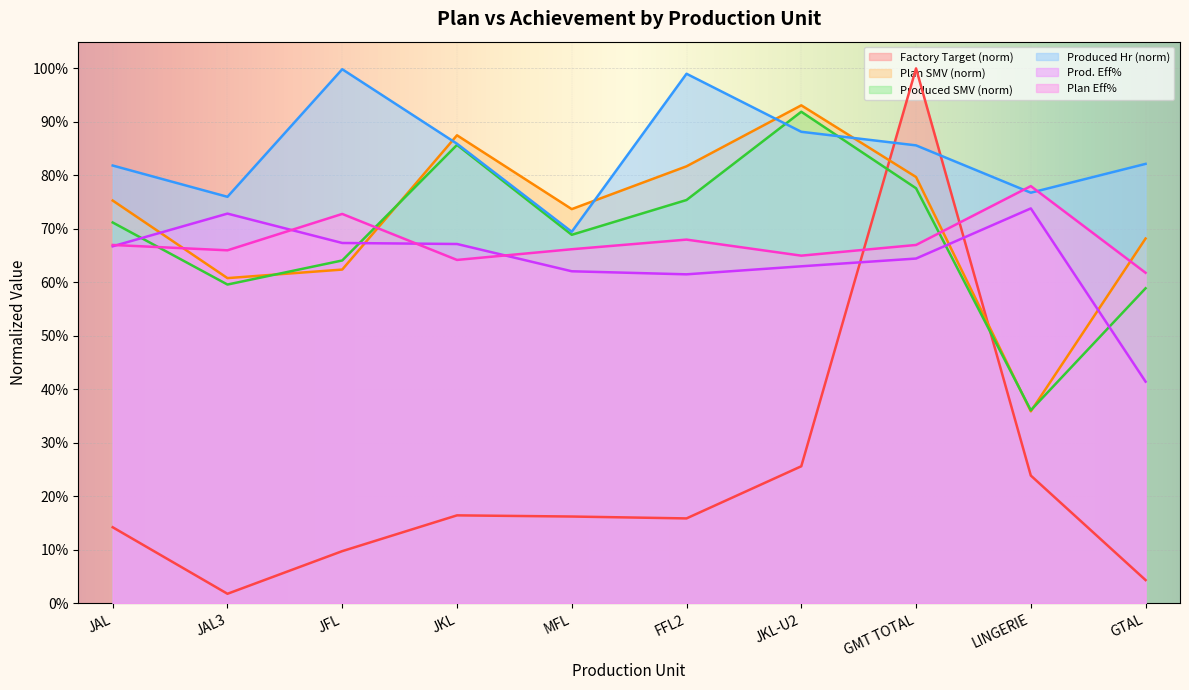

True or false: Prod. Eff% has a value of 0.4 at GTAL.

True